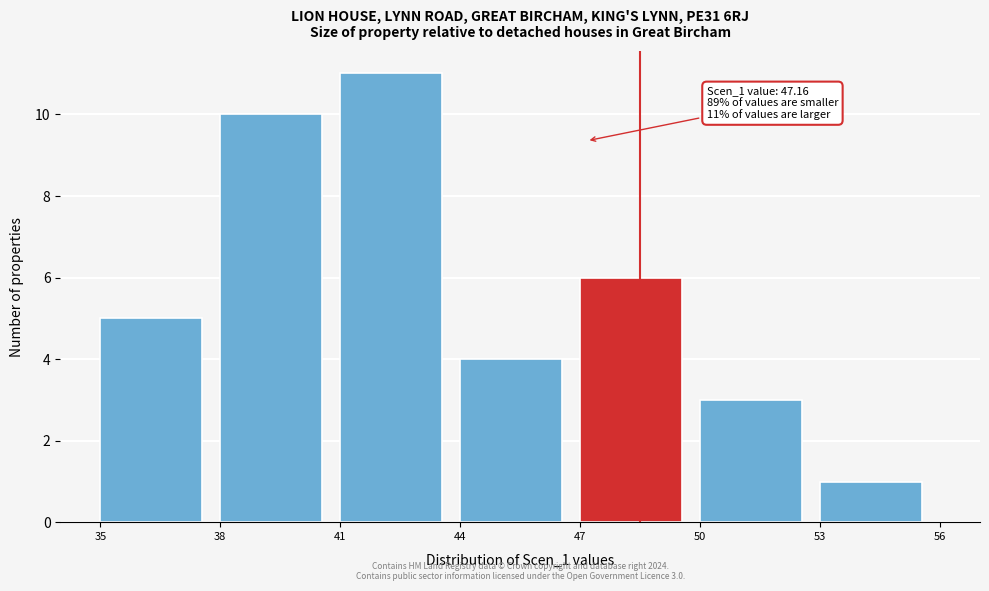

Which range on the x-axis has the tallest bar?

41 to 44